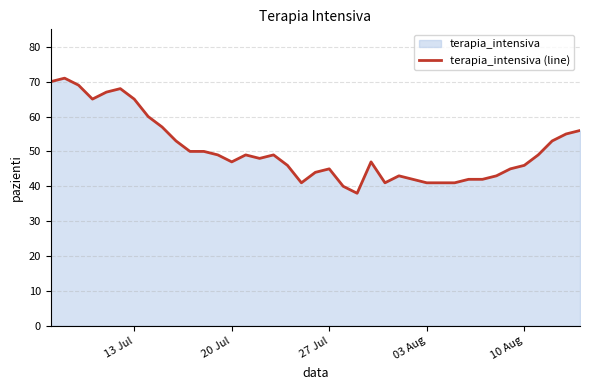

What is the minimum value shown in the chart?

38